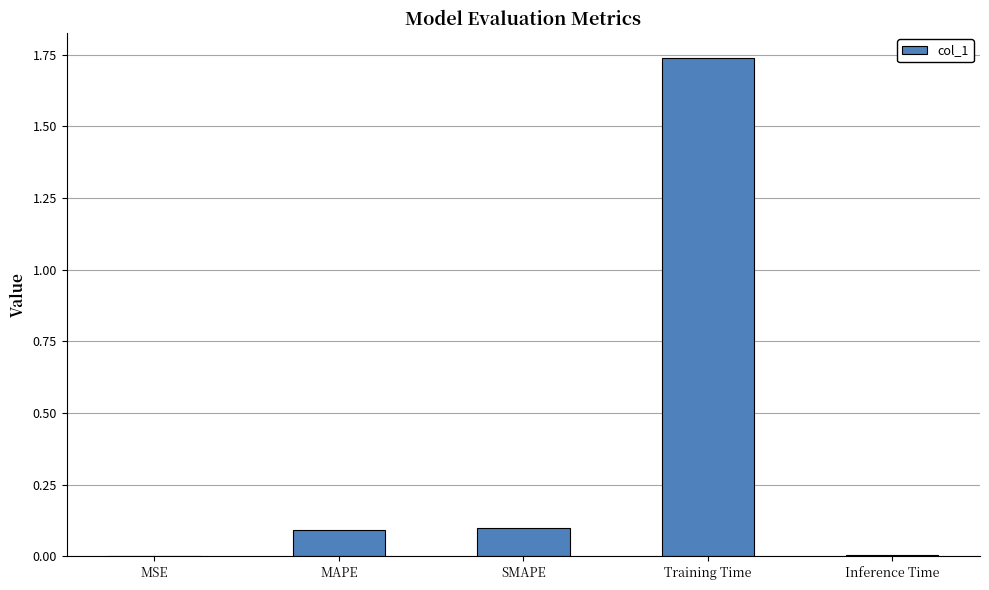

What is the sum of the values at MAPE and Training Time?

1.8